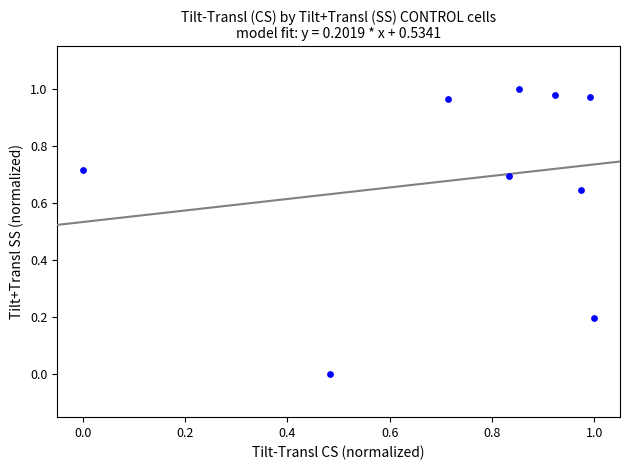

What is the average X value?

0.8